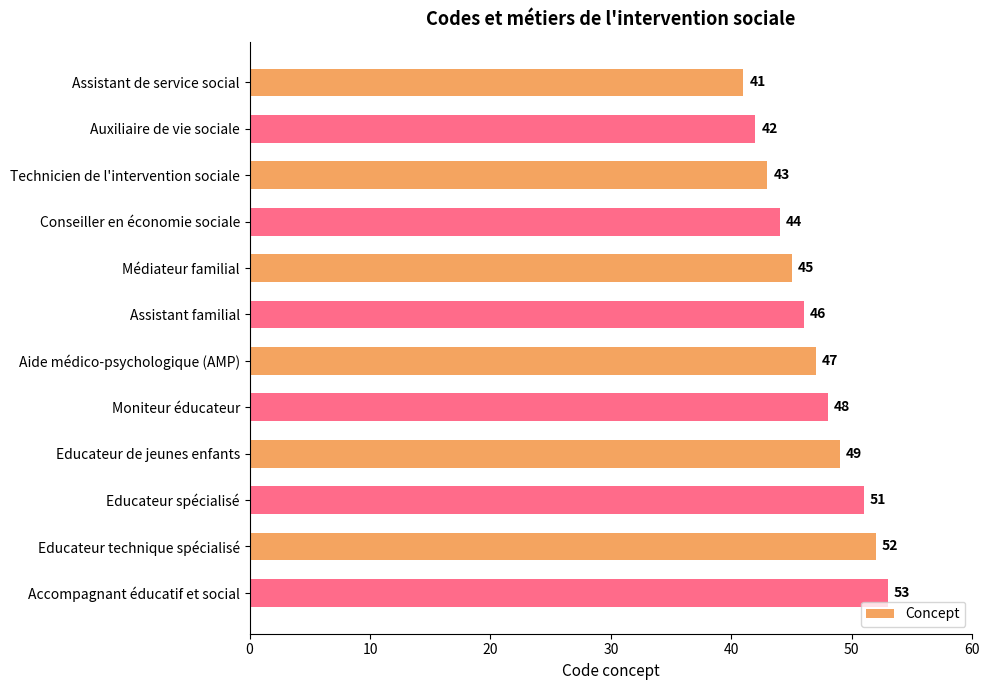

Rank the categories by value from highest to lowest.

Accompagnant éducatif et social, Educateur technique spécialisé, Educateur spécialisé, Educateur de jeunes enfants, Moniteur éducateur, Aide médico-psychologique (AMP), Assistant familial, Médiateur familial, Conseiller en économie sociale, Technicien de l'intervention sociale, Auxiliaire de vie sociale, Assistant de service social